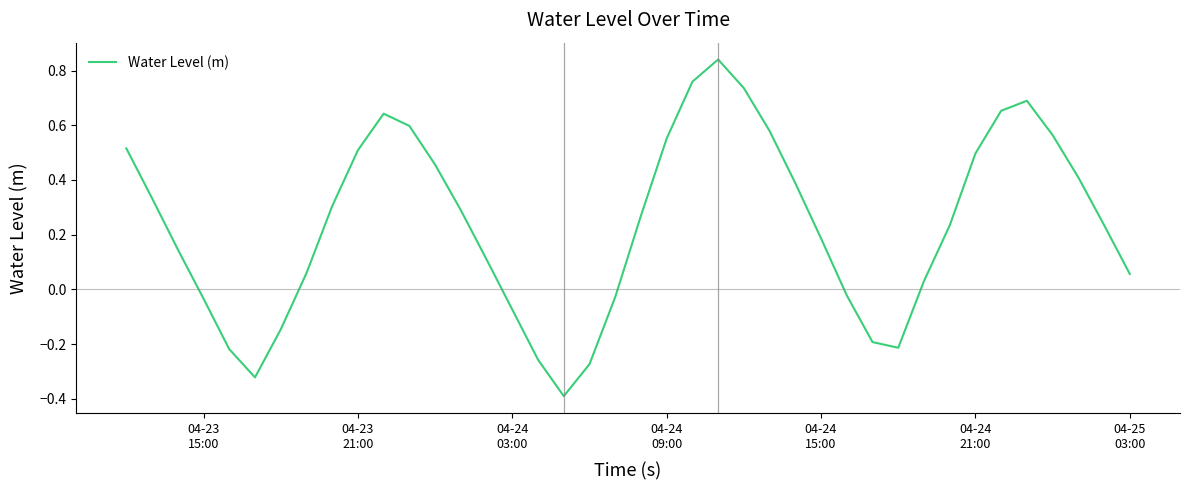

How many lines are shown in the chart?

1